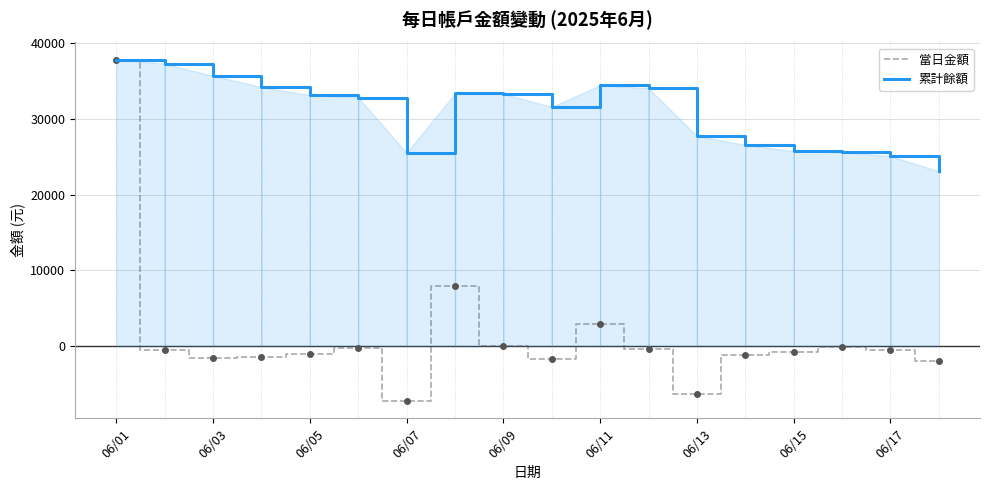

The value of 累計餘額 at 06/07 is 10433. True or false?

False